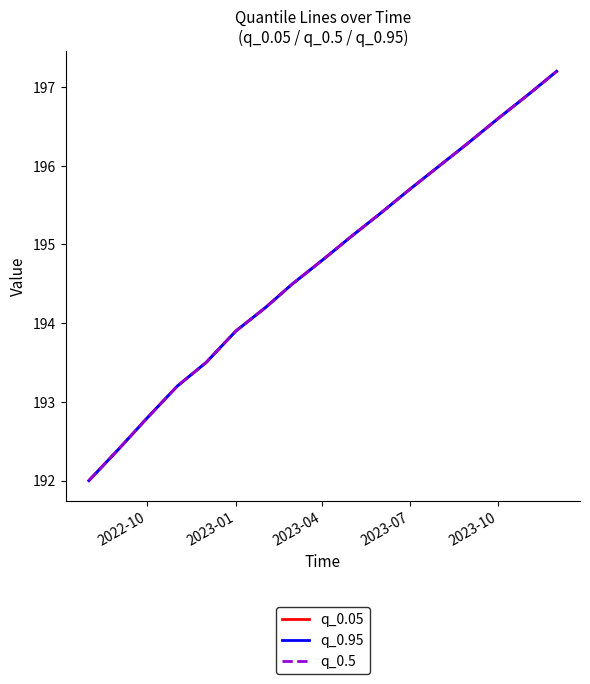

True or false: q_0.05 and q_0.5 intersect in this chart.

False